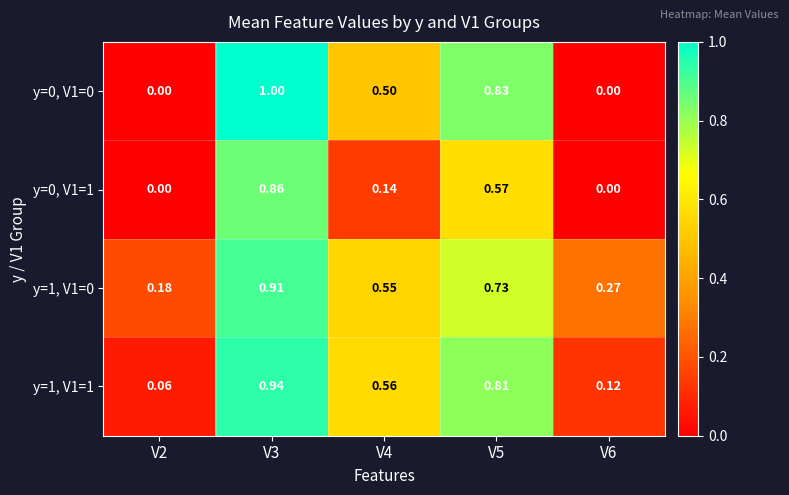

Is the value of y=1, V1=1 at V2 greater than the value of y=0, V1=1 at V5?

No